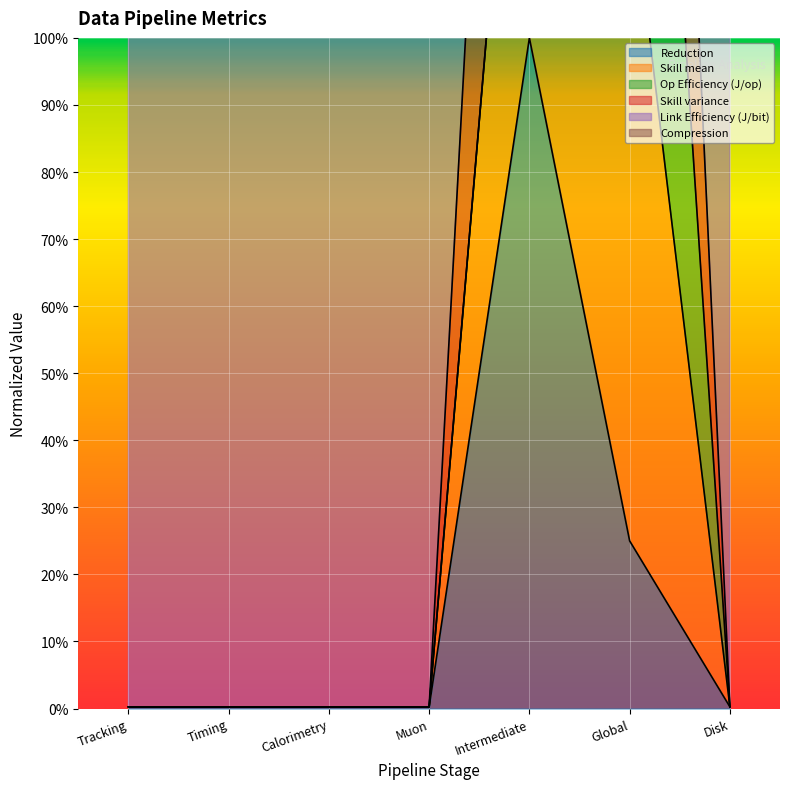

Which series has the largest total across all categories?

Skill variance